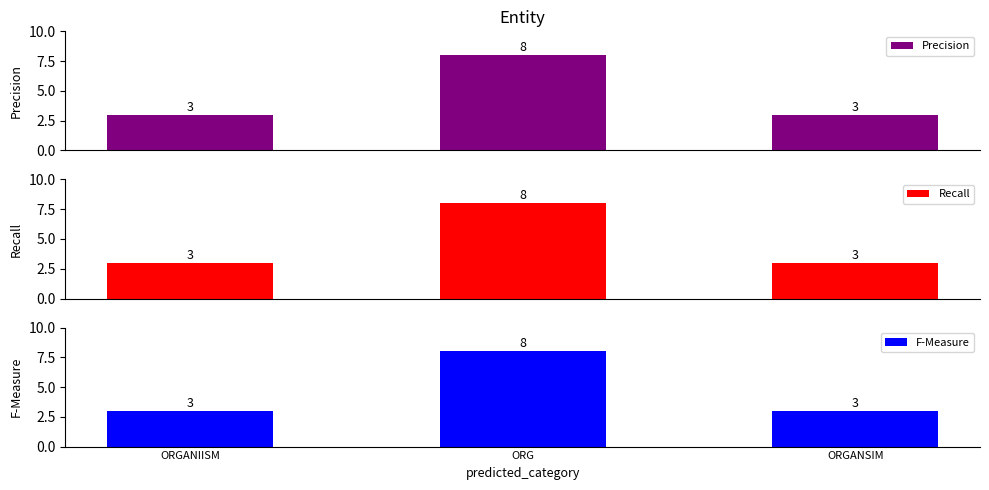

Where is F-Measure nearest to the value 5?

ORGANIISM